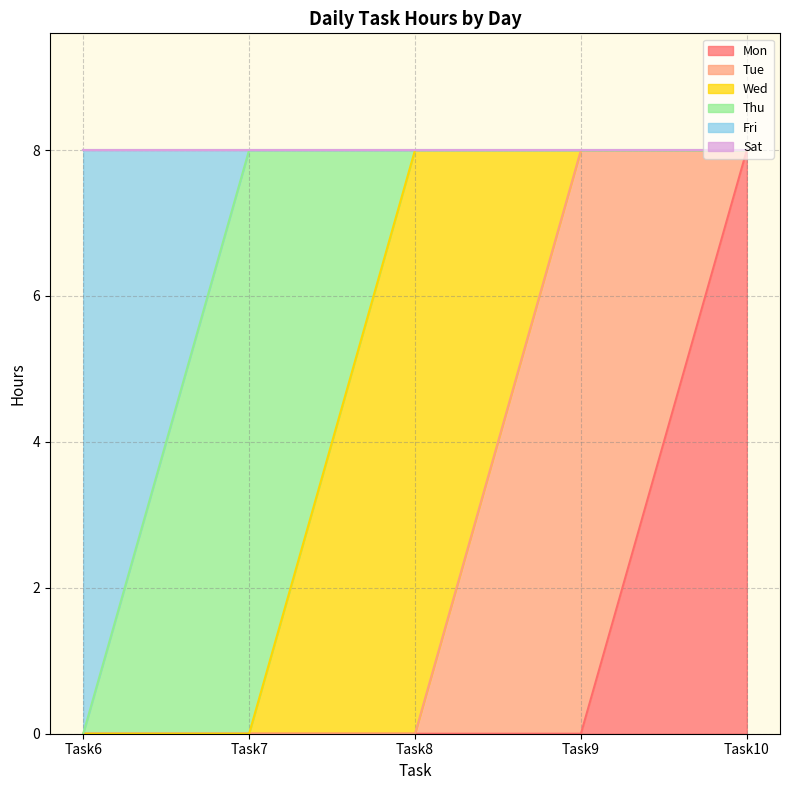

Which category has the lowest value across all series?

Task6